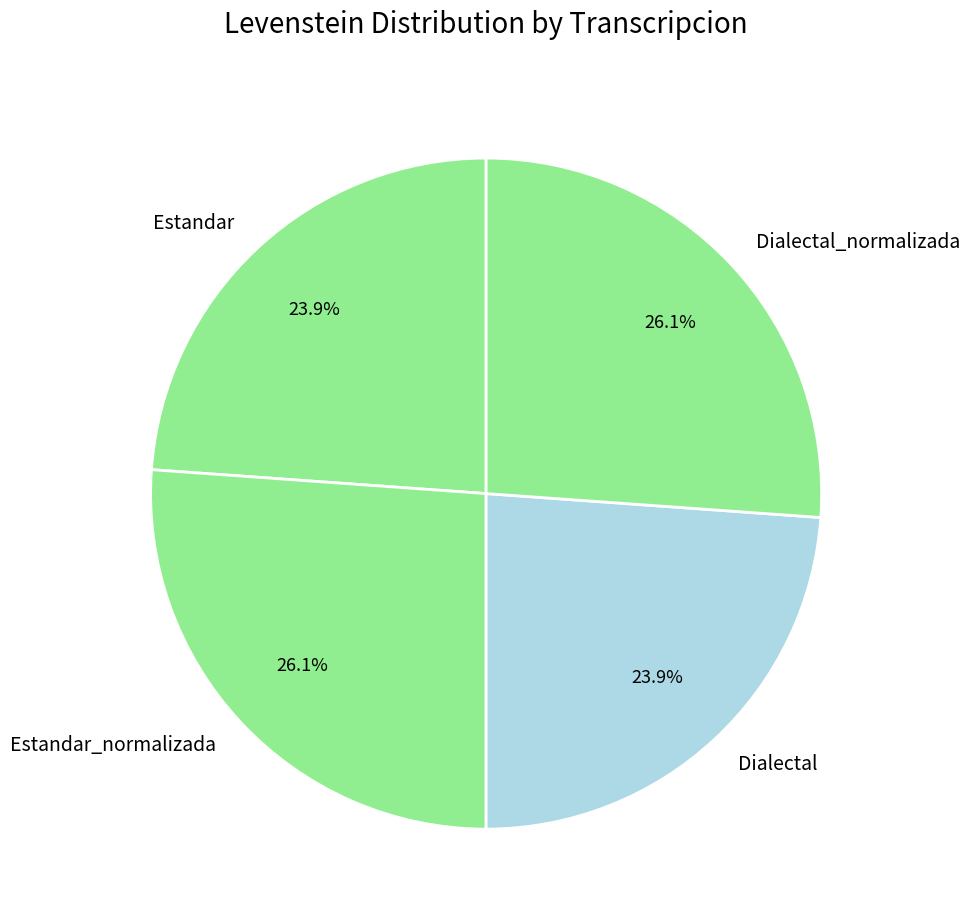

The Estandar slice represents 24% of the pie. True or false?

True